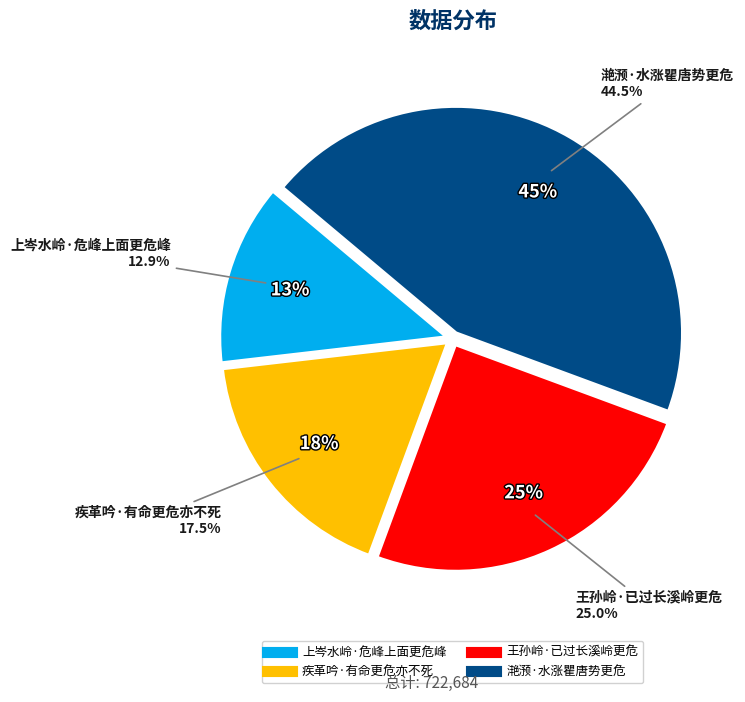

Between 疾革吟·有命更危亦不死 and 王孙岭·已过长溪岭更危, which is larger?

王孙岭·已过长溪岭更危